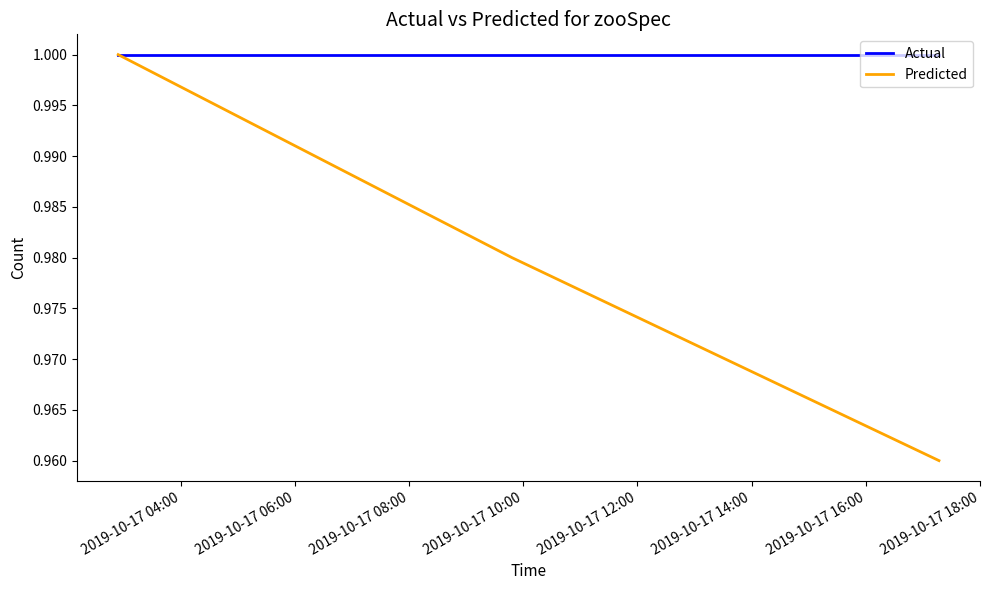

Which series has the largest total across all categories?

Actual